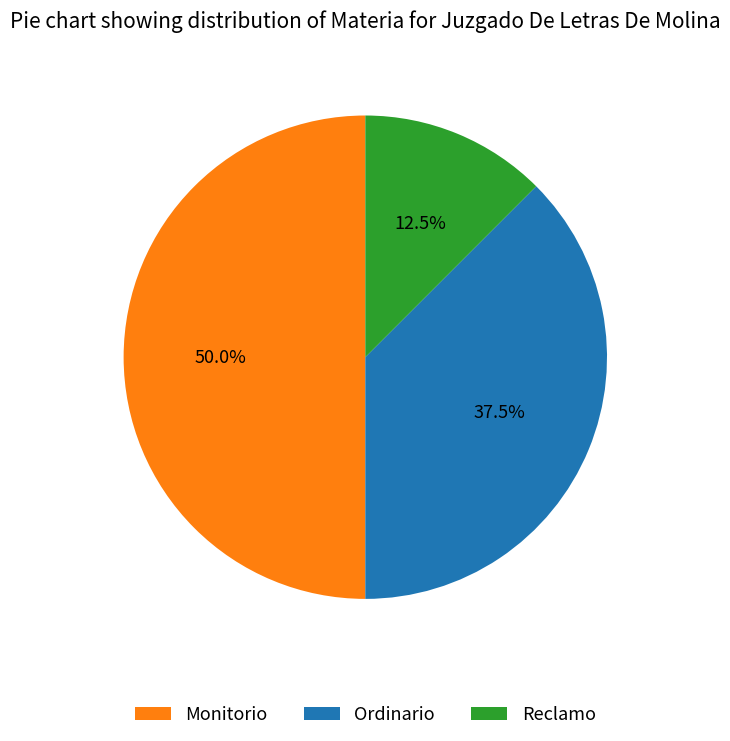

Between Monitorio and Ordinario, which is larger?

Monitorio